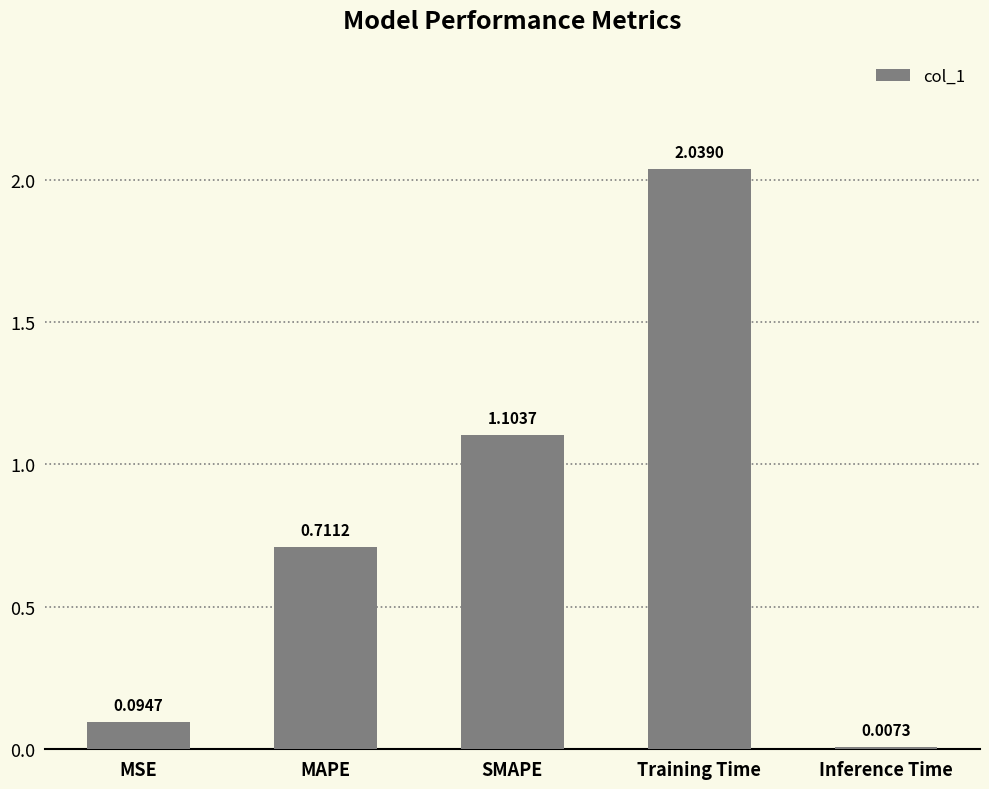

Where is the data nearest to the value 1?

SMAPE